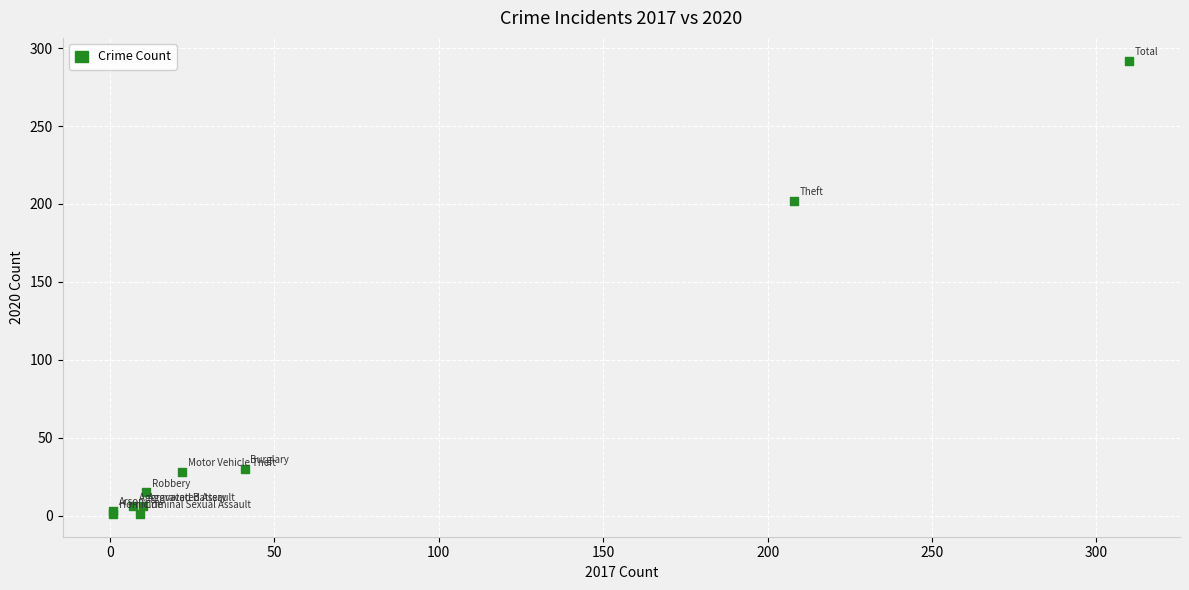

What Y value in the scatter plot is closest to 146?

202